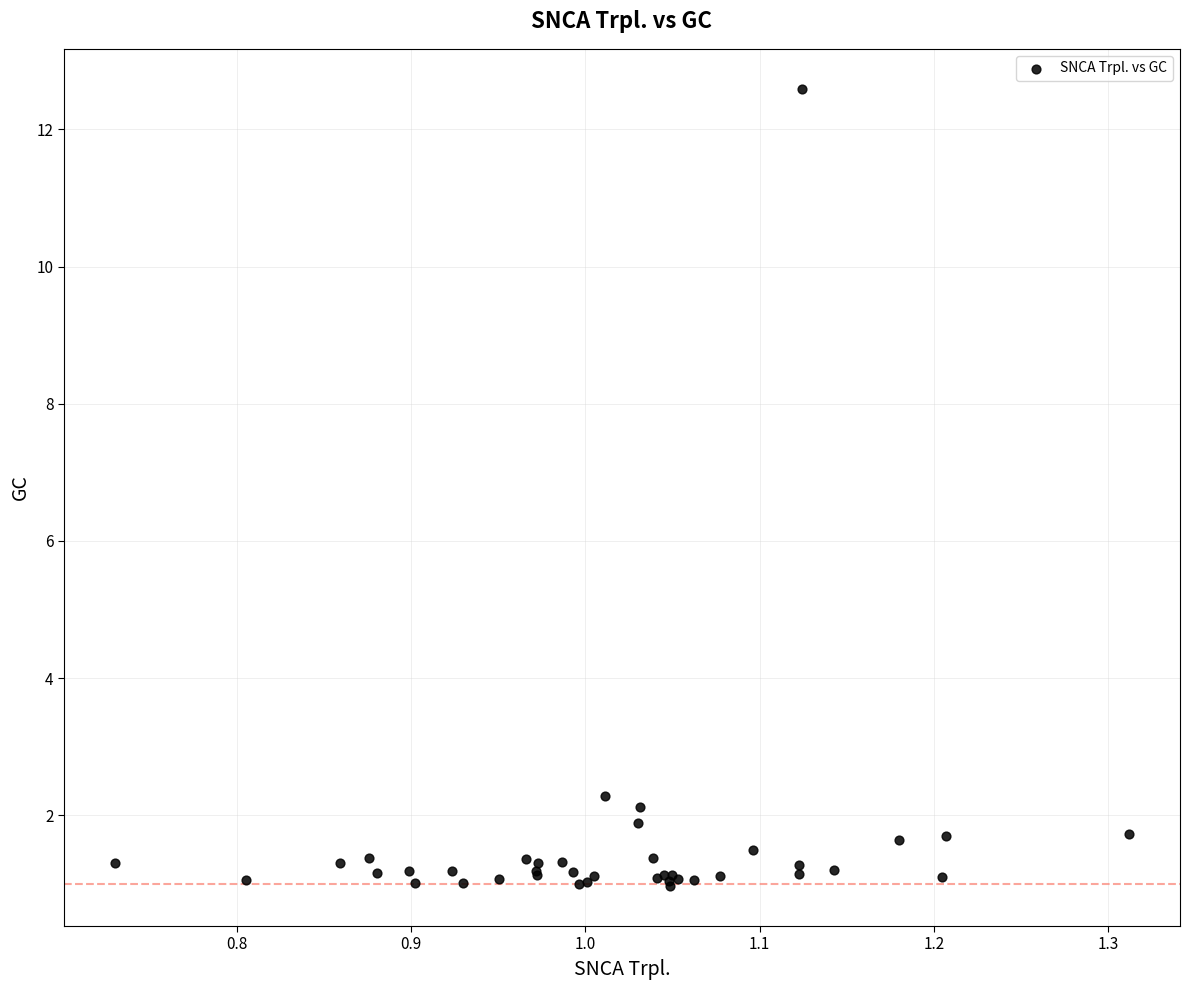

What Y value in the scatter plot is closest to 6?

2.3